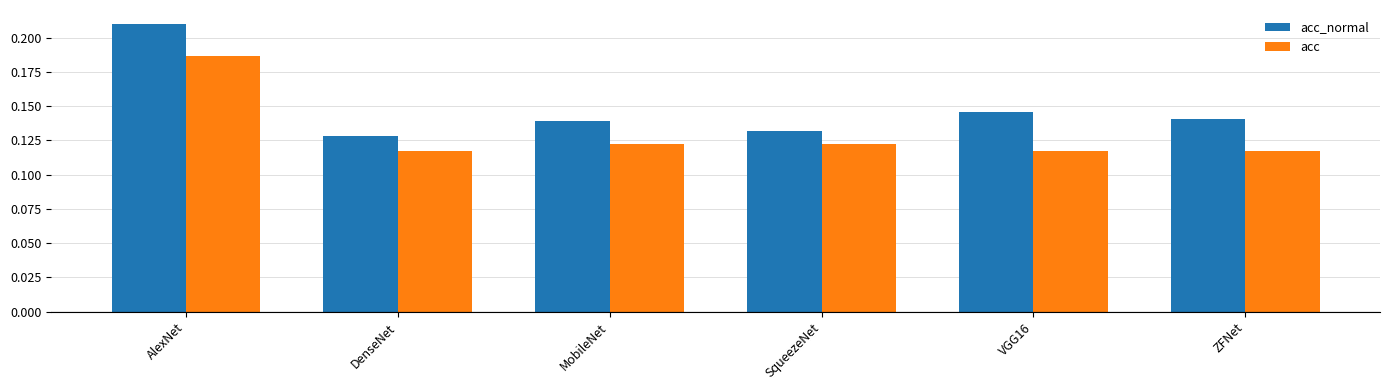

At how many categories does at least one series exceed 0?

6